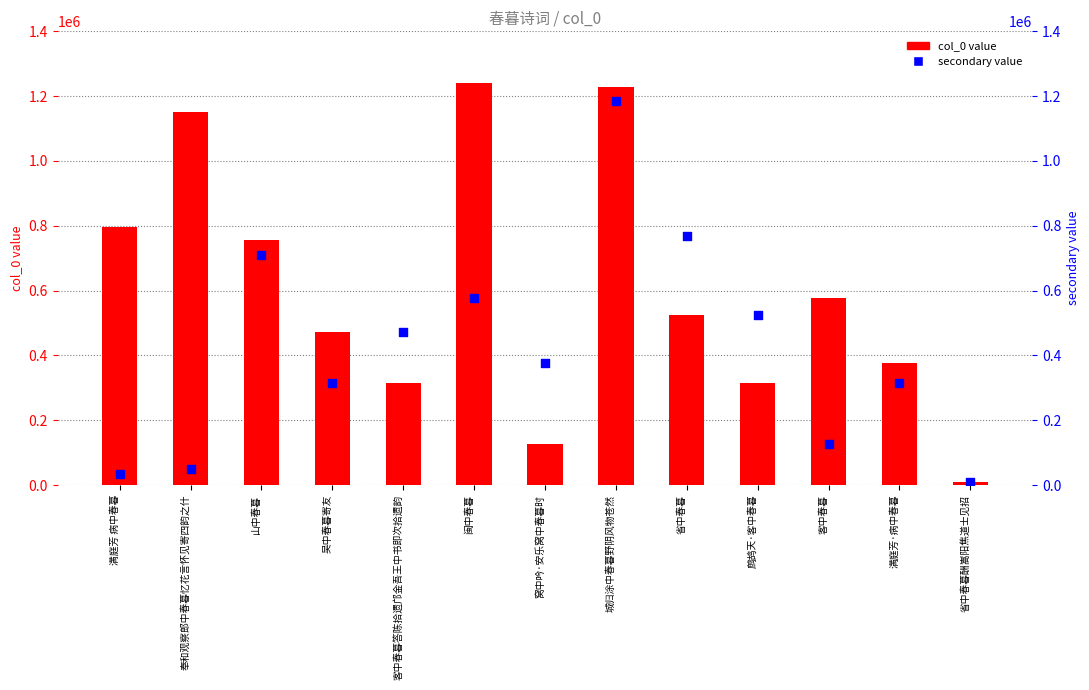

Which series reaches the maximum Y coordinate?

col_0 value